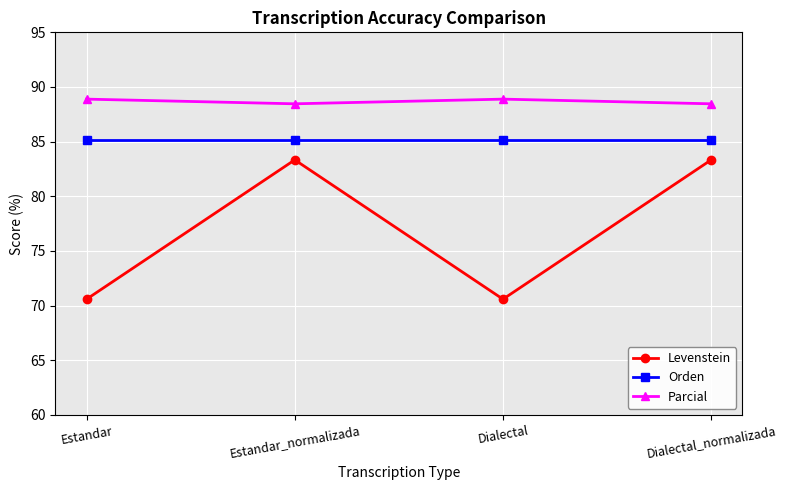

Does the chart display data point markers on the line(s)?

Yes